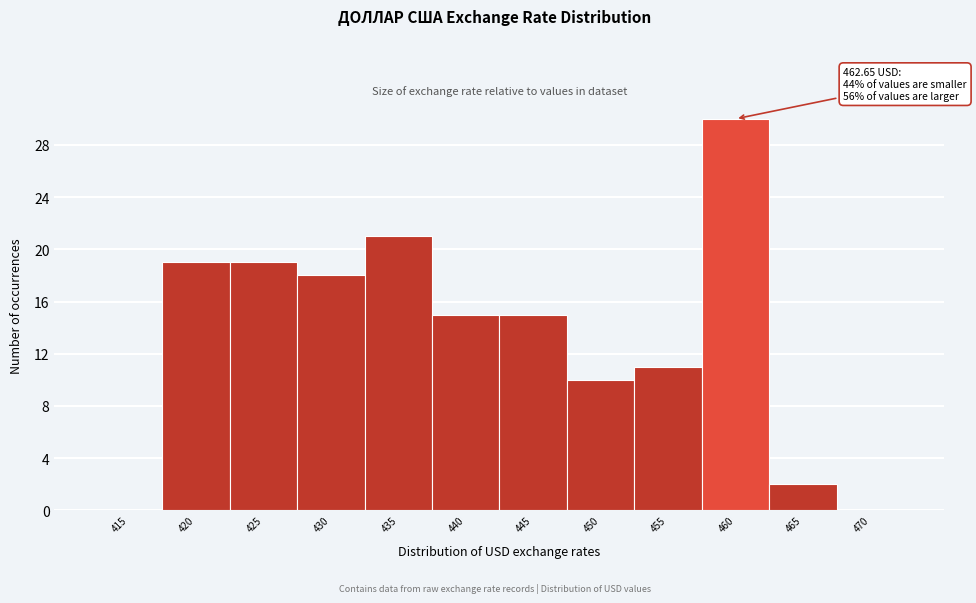

Reading right to left, extract all data points from this chart.

470=0	465=2	460=30	455=11	450=10	445=15	440=15	435=21	430=18	425=19	420=19	415=0